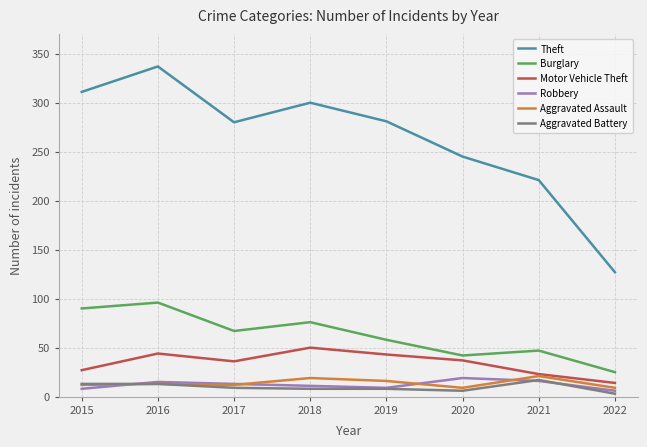

What is the minimum value for Burglary?

25